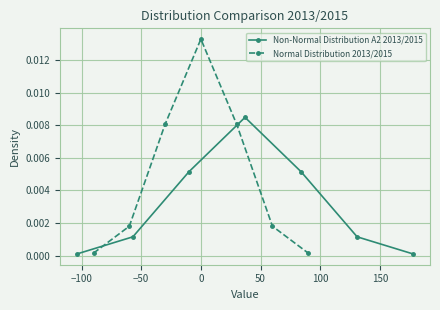

How many lines are shown in the chart?

2